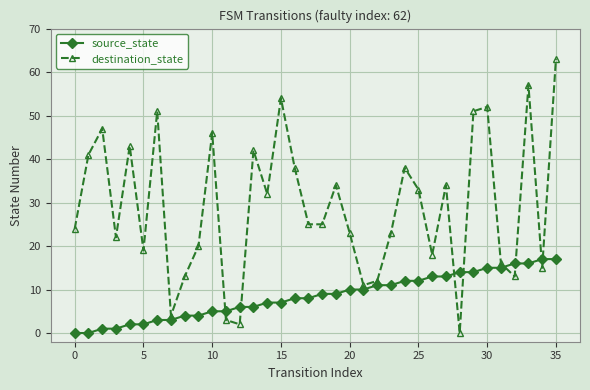

How many intersections are there between destination_state and source_state?

8